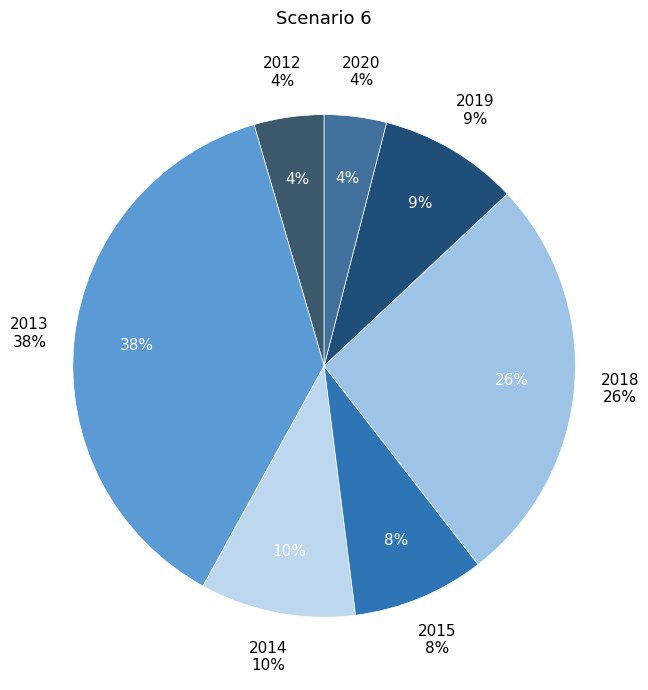

Which slice is the largest?

2013